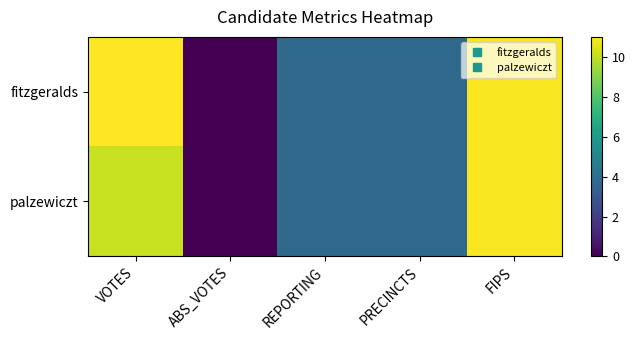

Reading right to left, extract all data points from this chart.

fitzgeralds: FIPS=10.9	PRECINCTS=3.8	REPORTING=3.8	ABS_VOTES=0.0	VOTES=11.0
palzewiczt: FIPS=10.9	PRECINCTS=3.8	REPORTING=3.8	ABS_VOTES=0.0	VOTES=10.1